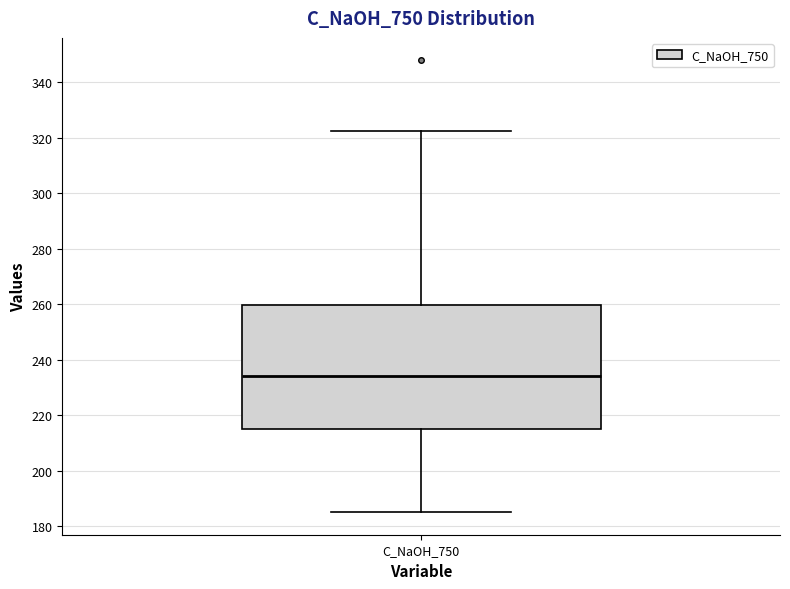

Read this box plot against the y-axis: the position of the median line, the range covered by the box, and the ends of both whiskers. The values are not printed on the chart, so give them approximately, as read against the axis.

median 234, box 216 to 260, whiskers 186 to 322